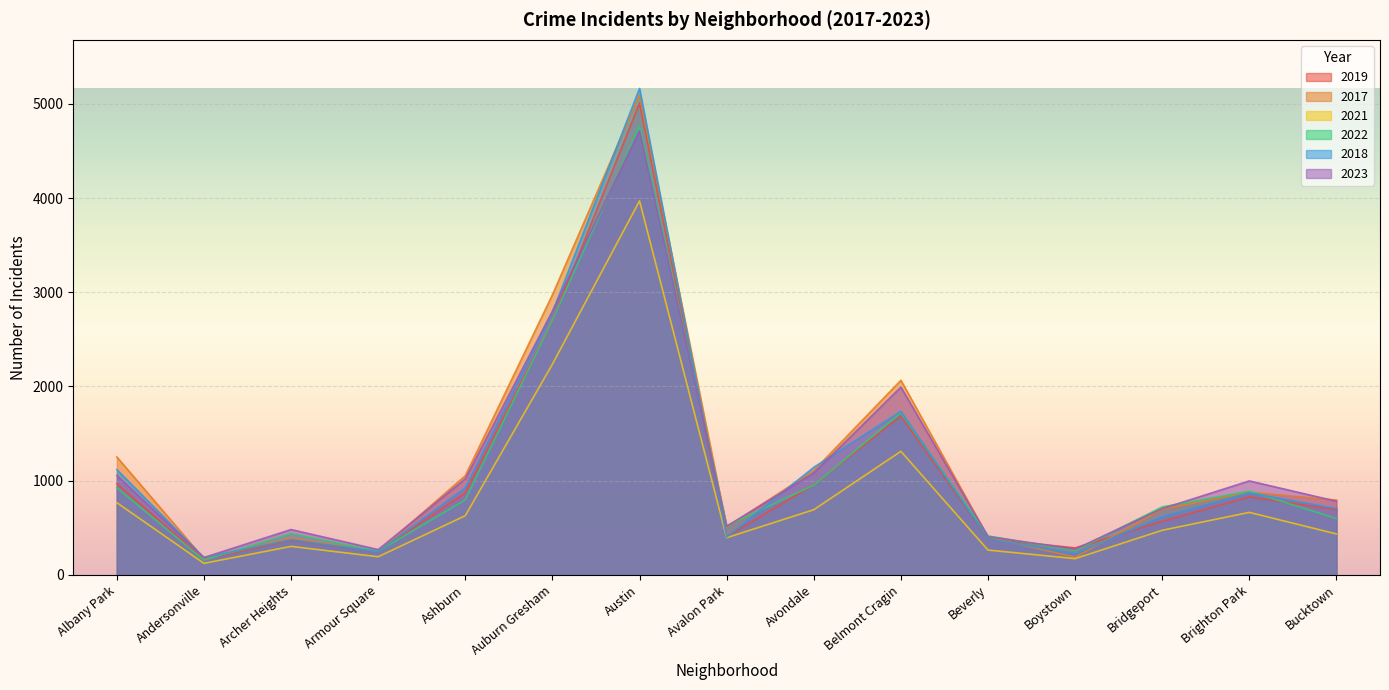

How many interior local valleys does the 2019 series have?

4